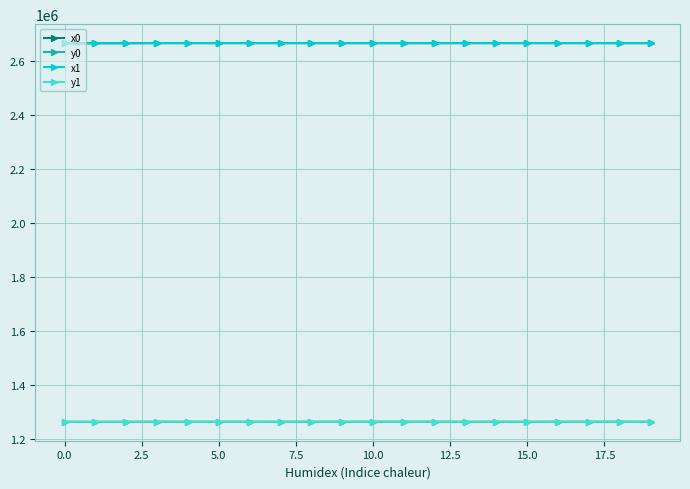

What are all the series names shown in the legend?

x0, y0, x1, y1